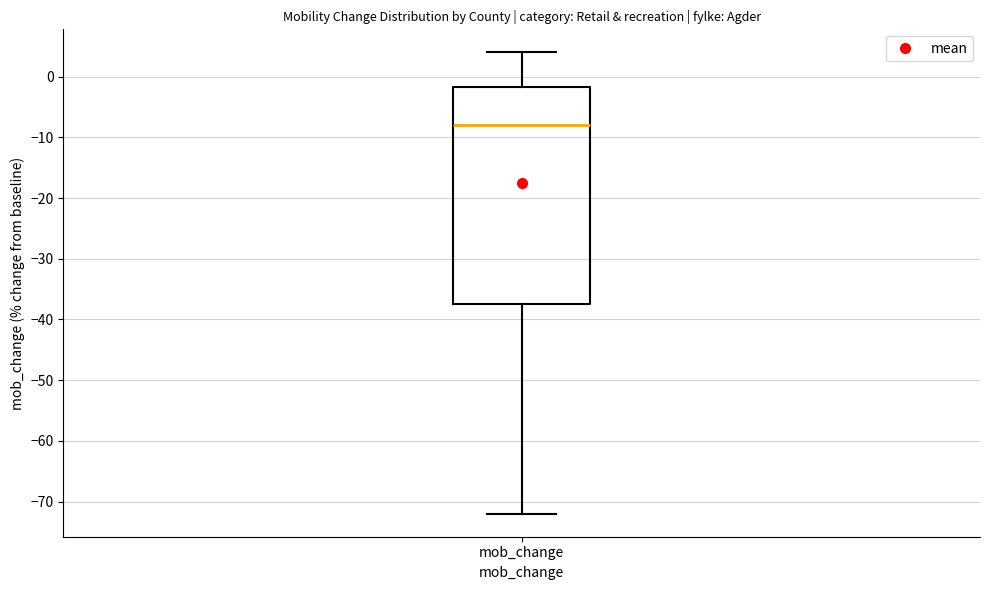

Transcribe this box plot: give where the median line is, the range the box spans, and where the two whiskers end, as read against the y-axis. The values are not printed on the chart, so give them approximately, as read against the axis.

median -8, box -37 to -2, whiskers -72 to 4